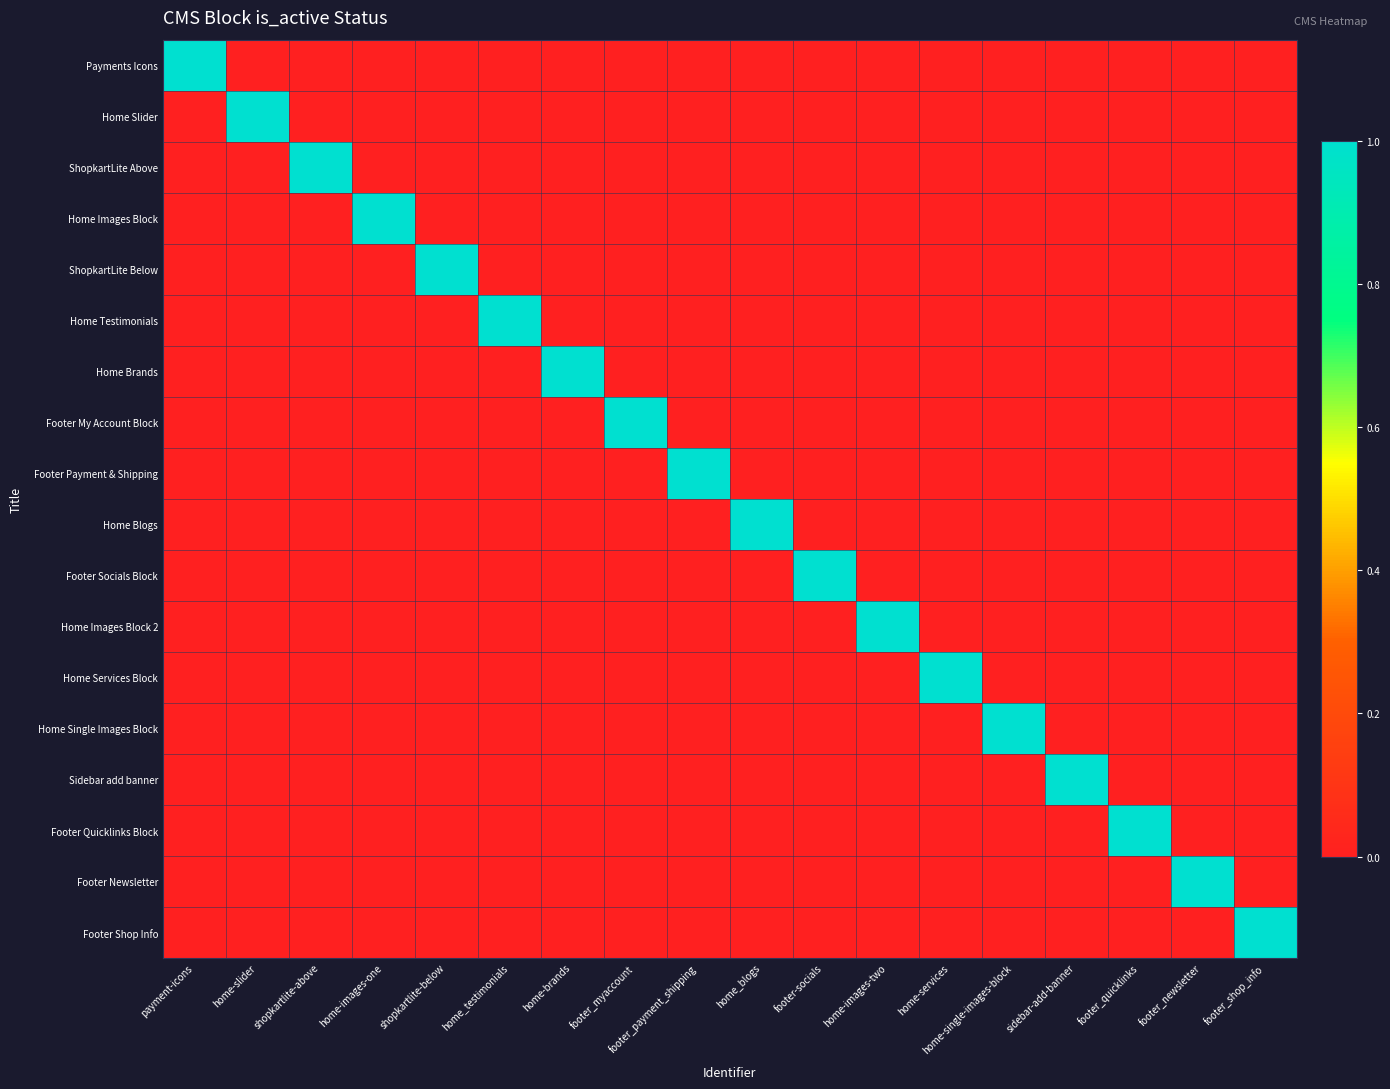

Reading left to right, extract all data points from this chart.

Payments Icons: payment-icons=1	home-slider=0	shopkartlite-above=0	home-images-one=0	shopkartlite-below=0	home_testimonials=0	home-brands=0	footer_myaccount=0	footer_payment_shipping=0	home_blogs=0	footer-socials=0	home-images-two=0	home-services=0	home-single-images-block=0	sidebar-add-banner=0	footer_quicklinks=0	footer_newsletter=0	footer_shop_info=0
Home Slider: payment-icons=0	home-slider=1	shopkartlite-above=0	home-images-one=0	shopkartlite-below=0	home_testimonials=0	home-brands=0	footer_myaccount=0	footer_payment_shipping=0	home_blogs=0	footer-socials=0	home-images-two=0	home-services=0	home-single-images-block=0	sidebar-add-banner=0	footer_quicklinks=0	footer_newsletter=0	footer_shop_info=0
ShopkartLite Above: payment-icons=0	home-slider=0	shopkartlite-above=1	home-images-one=0	shopkartlite-below=0	home_testimonials=0	home-brands=0	footer_myaccount=0	footer_payment_shipping=0	home_blogs=0	footer-socials=0	home-images-two=0	home-services=0	home-single-images-block=0	sidebar-add-banner=0	footer_quicklinks=0	footer_newsletter=0	footer_shop_info=0
Home Images Block: payment-icons=0	home-slider=0	shopkartlite-above=0	home-images-one=1	shopkartlite-below=0	home_testimonials=0	home-brands=0	footer_myaccount=0	footer_payment_shipping=0	home_blogs=0	footer-socials=0	home-images-two=0	home-services=0	home-single-images-block=0	sidebar-add-banner=0	footer_quicklinks=0	footer_newsletter=0	footer_shop_info=0
ShopkartLite Below: payment-icons=0	home-slider=0	shopkartlite-above=0	home-images-one=0	shopkartlite-below=1	home_testimonials=0	home-brands=0	footer_myaccount=0	footer_payment_shipping=0	home_blogs=0	footer-socials=0	home-images-two=0	home-services=0	home-single-images-block=0	sidebar-add-banner=0	footer_quicklinks=0	footer_newsletter=0	footer_shop_info=0
Home Testimonials: payment-icons=0	home-slider=0	shopkartlite-above=0	home-images-one=0	shopkartlite-below=0	home_testimonials=1	home-brands=0	footer_myaccount=0	footer_payment_shipping=0	home_blogs=0	footer-socials=0	home-images-two=0	home-services=0	home-single-images-block=0	sidebar-add-banner=0	footer_quicklinks=0	footer_newsletter=0	footer_shop_info=0
Home Brands: payment-icons=0	home-slider=0	shopkartlite-above=0	home-images-one=0	shopkartlite-below=0	home_testimonials=0	home-brands=1	footer_myaccount=0	footer_payment_shipping=0	home_blogs=0	footer-socials=0	home-images-two=0	home-services=0	home-single-images-block=0	sidebar-add-banner=0	footer_quicklinks=0	footer_newsletter=0	footer_shop_info=0
Footer My Account Block: payment-icons=0	home-slider=0	shopkartlite-above=0	home-images-one=0	shopkartlite-below=0	home_testimonials=0	home-brands=0	footer_myaccount=1	footer_payment_shipping=0	home_blogs=0	footer-socials=0	home-images-two=0	home-services=0	home-single-images-block=0	sidebar-add-banner=0	footer_quicklinks=0	footer_newsletter=0	footer_shop_info=0
Footer Payment & Shipping: payment-icons=0	home-slider=0	shopkartlite-above=0	home-images-one=0	shopkartlite-below=0	home_testimonials=0	home-brands=0	footer_myaccount=0	footer_payment_shipping=1	home_blogs=0	footer-socials=0	home-images-two=0	home-services=0	home-single-images-block=0	sidebar-add-banner=0	footer_quicklinks=0	footer_newsletter=0	footer_shop_info=0
Home Blogs: payment-icons=0	home-slider=0	shopkartlite-above=0	home-images-one=0	shopkartlite-below=0	home_testimonials=0	home-brands=0	footer_myaccount=0	footer_payment_shipping=0	home_blogs=1	footer-socials=0	home-images-two=0	home-services=0	home-single-images-block=0	sidebar-add-banner=0	footer_quicklinks=0	footer_newsletter=0	footer_shop_info=0
Footer Socials Block: payment-icons=0	home-slider=0	shopkartlite-above=0	home-images-one=0	shopkartlite-below=0	home_testimonials=0	home-brands=0	footer_myaccount=0	footer_payment_shipping=0	home_blogs=0	footer-socials=1	home-images-two=0	home-services=0	home-single-images-block=0	sidebar-add-banner=0	footer_quicklinks=0	footer_newsletter=0	footer_shop_info=0
Home Images Block 2: payment-icons=0	home-slider=0	shopkartlite-above=0	home-images-one=0	shopkartlite-below=0	home_testimonials=0	home-brands=0	footer_myaccount=0	footer_payment_shipping=0	home_blogs=0	footer-socials=0	home-images-two=1	home-services=0	home-single-images-block=0	sidebar-add-banner=0	footer_quicklinks=0	footer_newsletter=0	footer_shop_info=0
Home Services Block: payment-icons=0	home-slider=0	shopkartlite-above=0	home-images-one=0	shopkartlite-below=0	home_testimonials=0	home-brands=0	footer_myaccount=0	footer_payment_shipping=0	home_blogs=0	footer-socials=0	home-images-two=0	home-services=1	home-single-images-block=0	sidebar-add-banner=0	footer_quicklinks=0	footer_newsletter=0	footer_shop_info=0
Home Single Images Block: payment-icons=0	home-slider=0	shopkartlite-above=0	home-images-one=0	shopkartlite-below=0	home_testimonials=0	home-brands=0	footer_myaccount=0	footer_payment_shipping=0	home_blogs=0	footer-socials=0	home-images-two=0	home-services=0	home-single-images-block=1	sidebar-add-banner=0	footer_quicklinks=0	footer_newsletter=0	footer_shop_info=0
Sidebar add banner: payment-icons=0	home-slider=0	shopkartlite-above=0	home-images-one=0	shopkartlite-below=0	home_testimonials=0	home-brands=0	footer_myaccount=0	footer_payment_shipping=0	home_blogs=0	footer-socials=0	home-images-two=0	home-services=0	home-single-images-block=0	sidebar-add-banner=1	footer_quicklinks=0	footer_newsletter=0	footer_shop_info=0
Footer Quicklinks Block: payment-icons=0	home-slider=0	shopkartlite-above=0	home-images-one=0	shopkartlite-below=0	home_testimonials=0	home-brands=0	footer_myaccount=0	footer_payment_shipping=0	home_blogs=0	footer-socials=0	home-images-two=0	home-services=0	home-single-images-block=0	sidebar-add-banner=0	footer_quicklinks=1	footer_newsletter=0	footer_shop_info=0
Footer Newsletter: payment-icons=0	home-slider=0	shopkartlite-above=0	home-images-one=0	shopkartlite-below=0	home_testimonials=0	home-brands=0	footer_myaccount=0	footer_payment_shipping=0	home_blogs=0	footer-socials=0	home-images-two=0	home-services=0	home-single-images-block=0	sidebar-add-banner=0	footer_quicklinks=0	footer_newsletter=1	footer_shop_info=0
Footer Shop Info: payment-icons=0	home-slider=0	shopkartlite-above=0	home-images-one=0	shopkartlite-below=0	home_testimonials=0	home-brands=0	footer_myaccount=0	footer_payment_shipping=0	home_blogs=0	footer-socials=0	home-images-two=0	home-services=0	home-single-images-block=0	sidebar-add-banner=0	footer_quicklinks=0	footer_newsletter=0	footer_shop_info=1